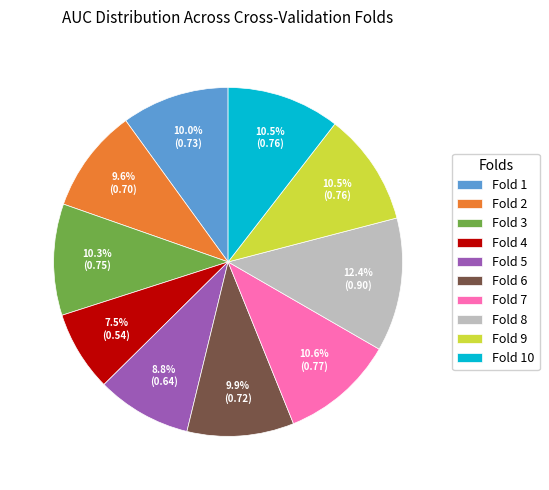

Count the number of slices in the pie.

10